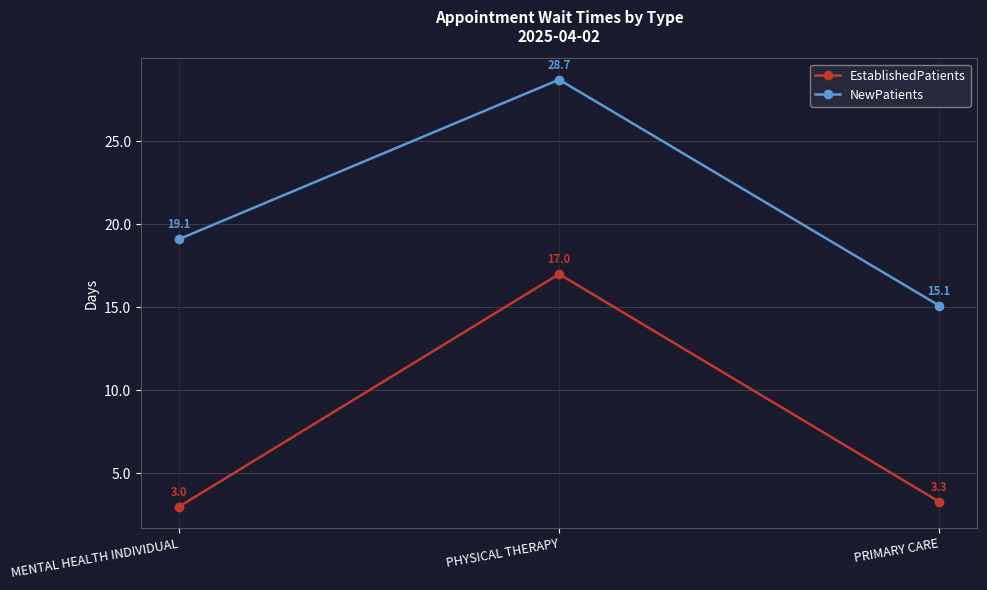

Does the chart display data point markers on the line(s)?

Yes